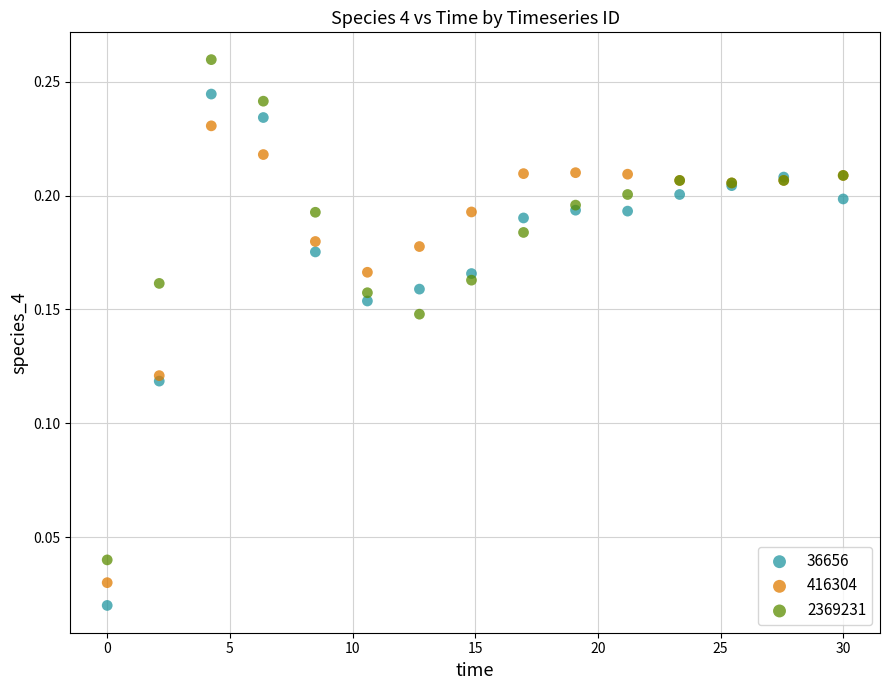

Which series has the largest Y range (max minus min)?

36656